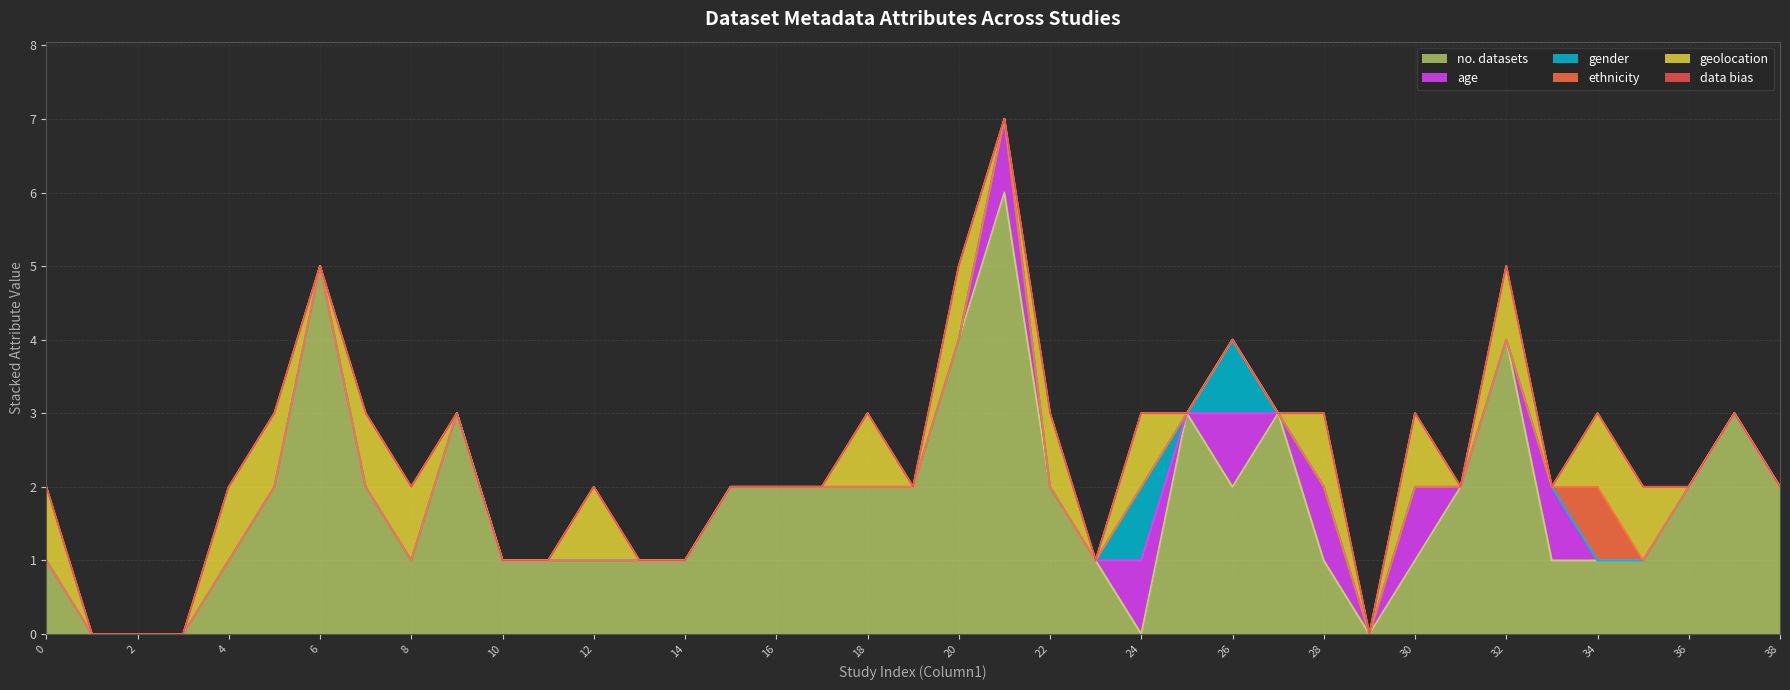

True or false: no. datasets has a value of 6 at 21.

True